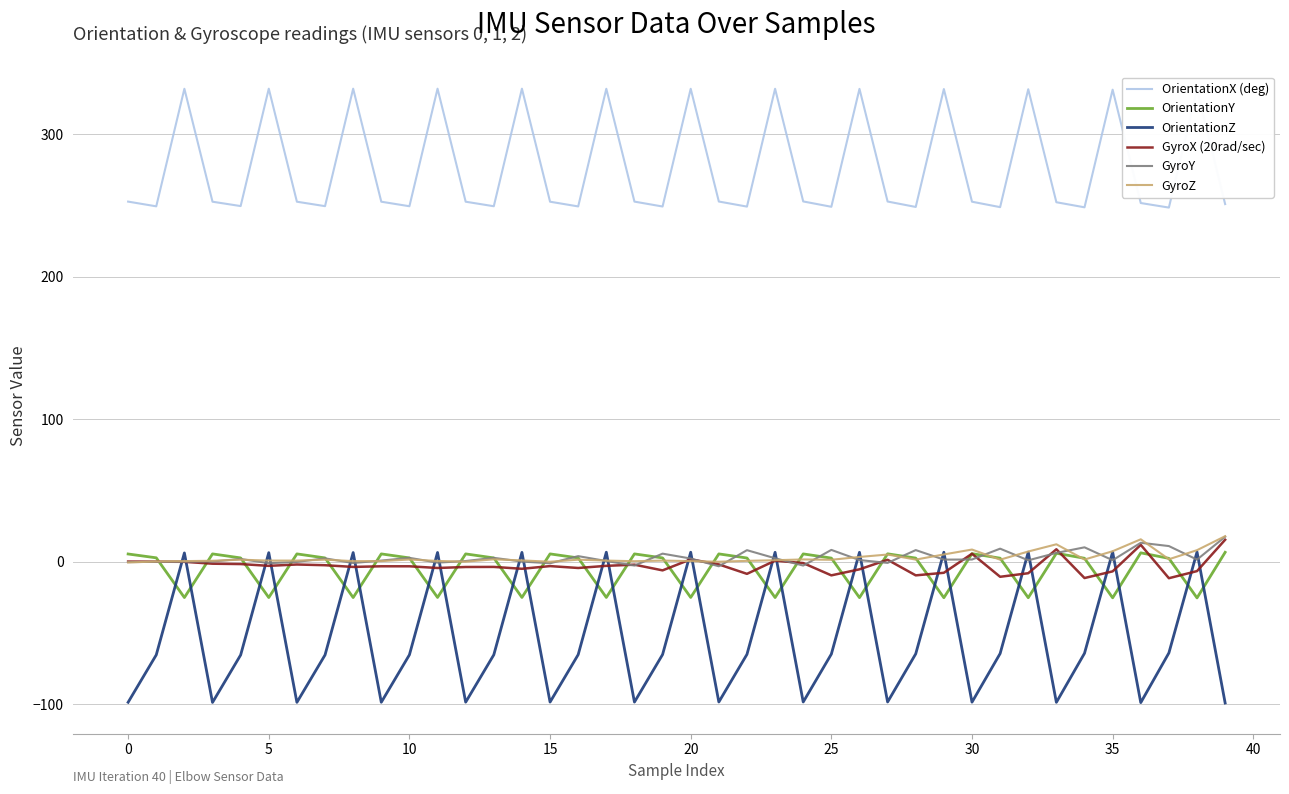

True or false: GyroY and OrientationX (deg) intersect in this chart.

False